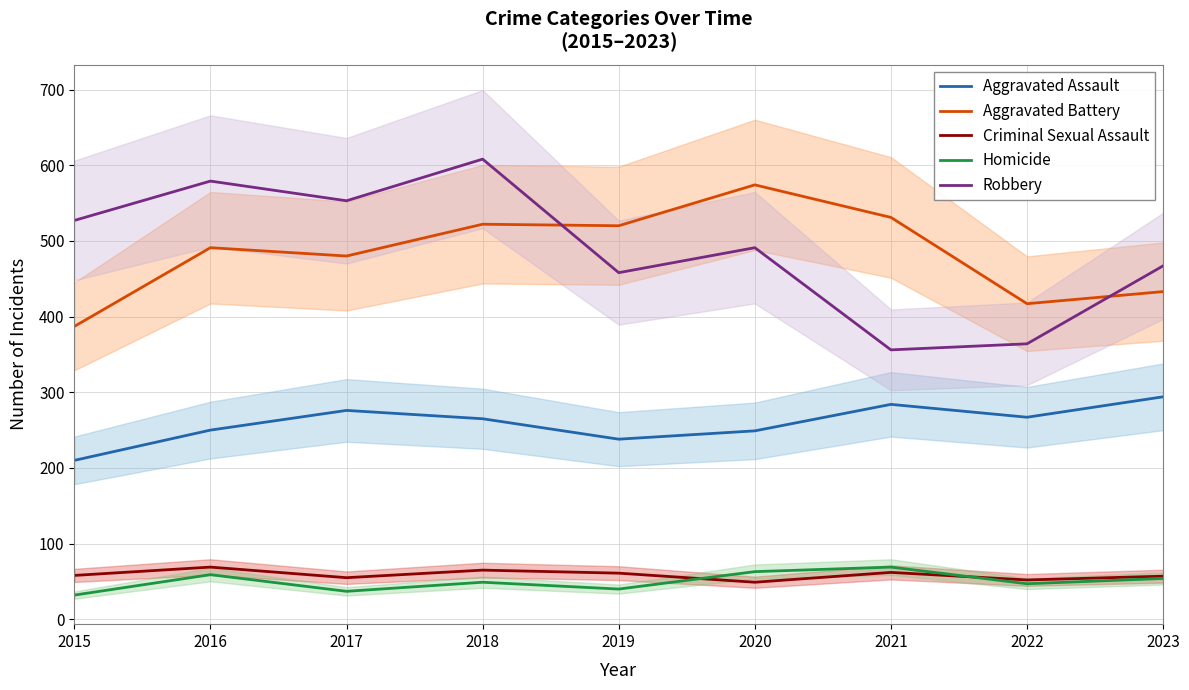

In Robbery, how many points are lower than both neighbors (excluding endpoints)?

3